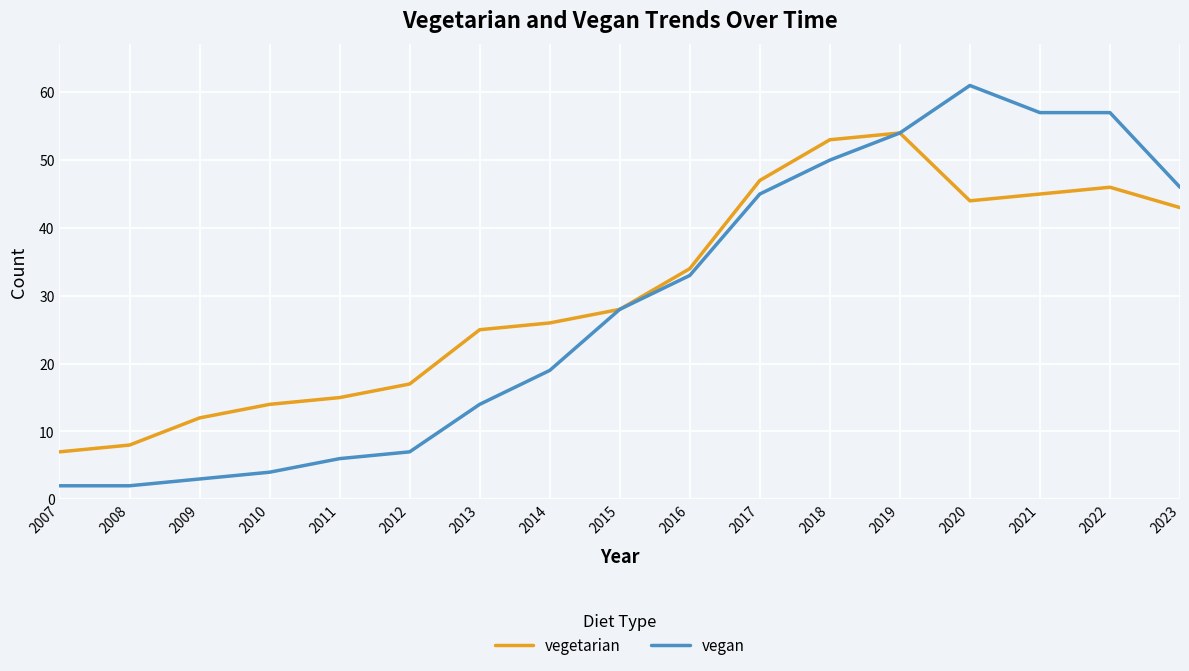

What is the difference between the vegetarian values at 2009 and 2020?

32